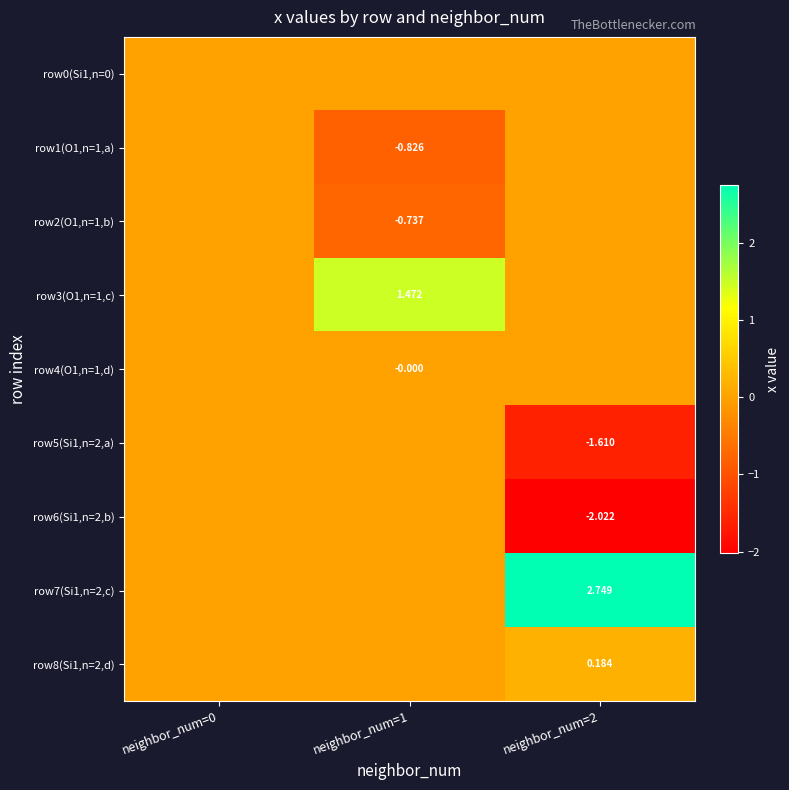

At which category is the sum across all series the highest?

neighbor_num=0